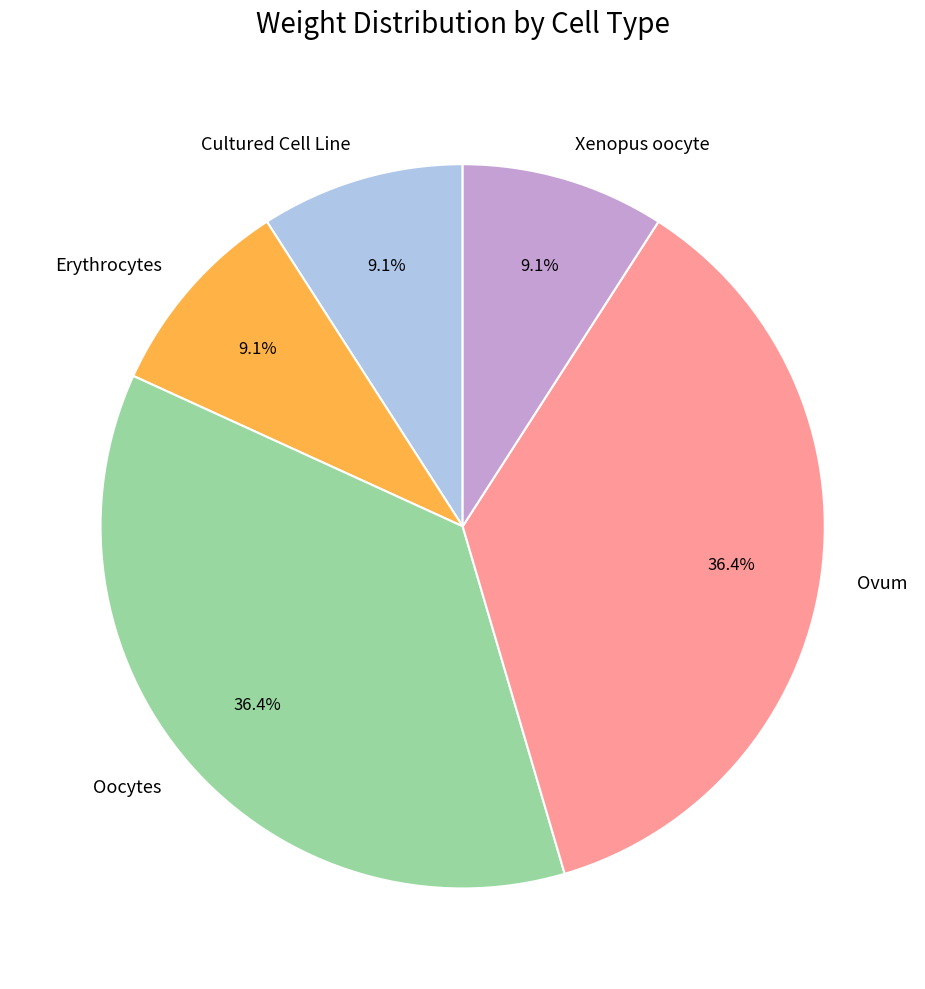

How much of the chart is everything except Erythrocytes?

90.9%